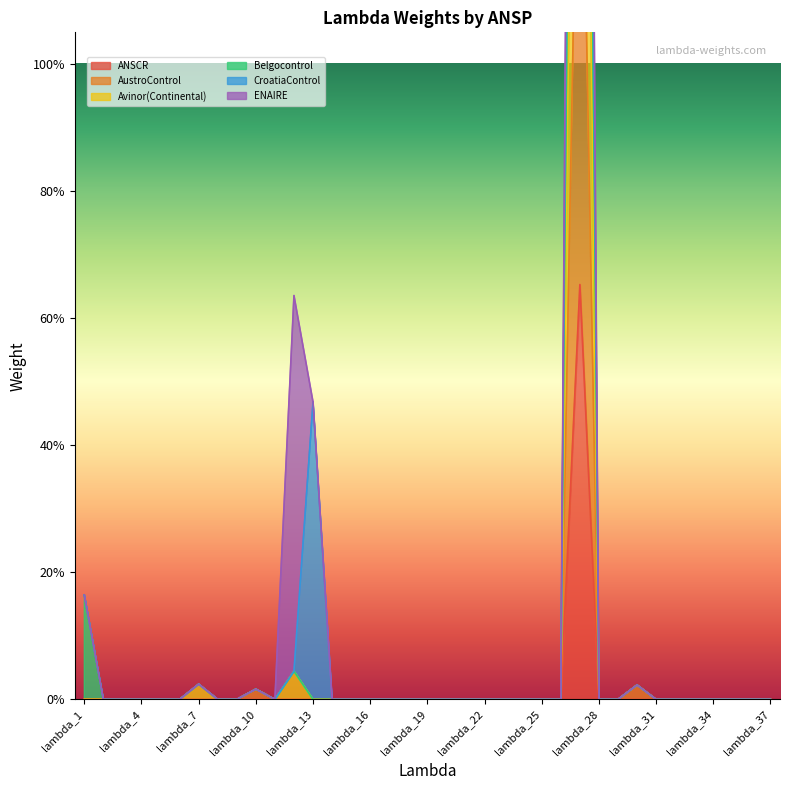

At how many categories does at least one series exceed 1?

1